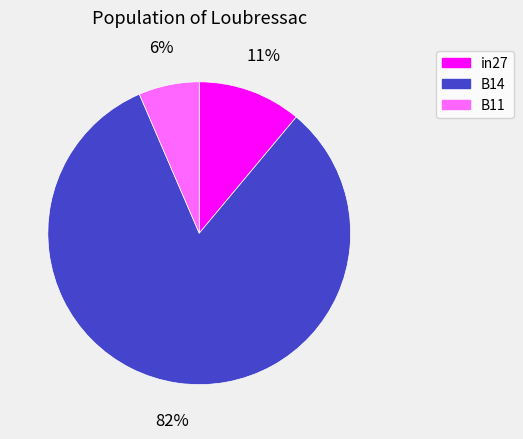

Which category has the smallest portion of the pie?

B11